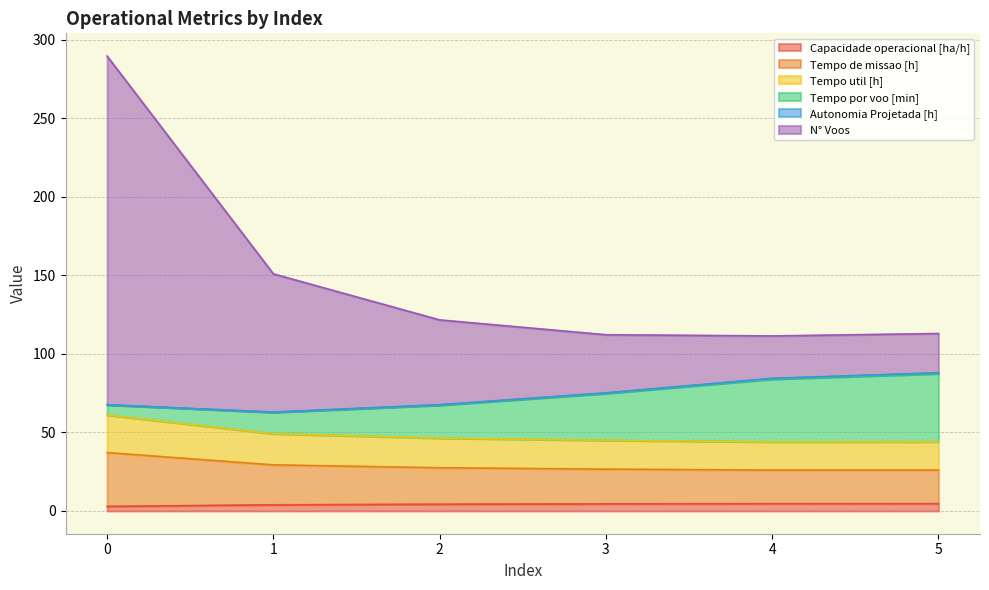

Between 0 and 2, which series saw the biggest shift?

N° Voos